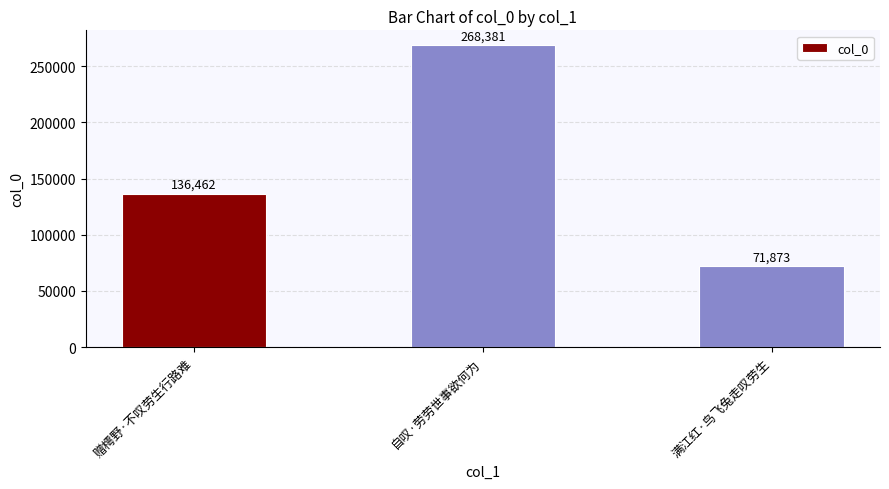

Is it true that the value at 赠樗野·不叹劳生行路难 is 40705?

False